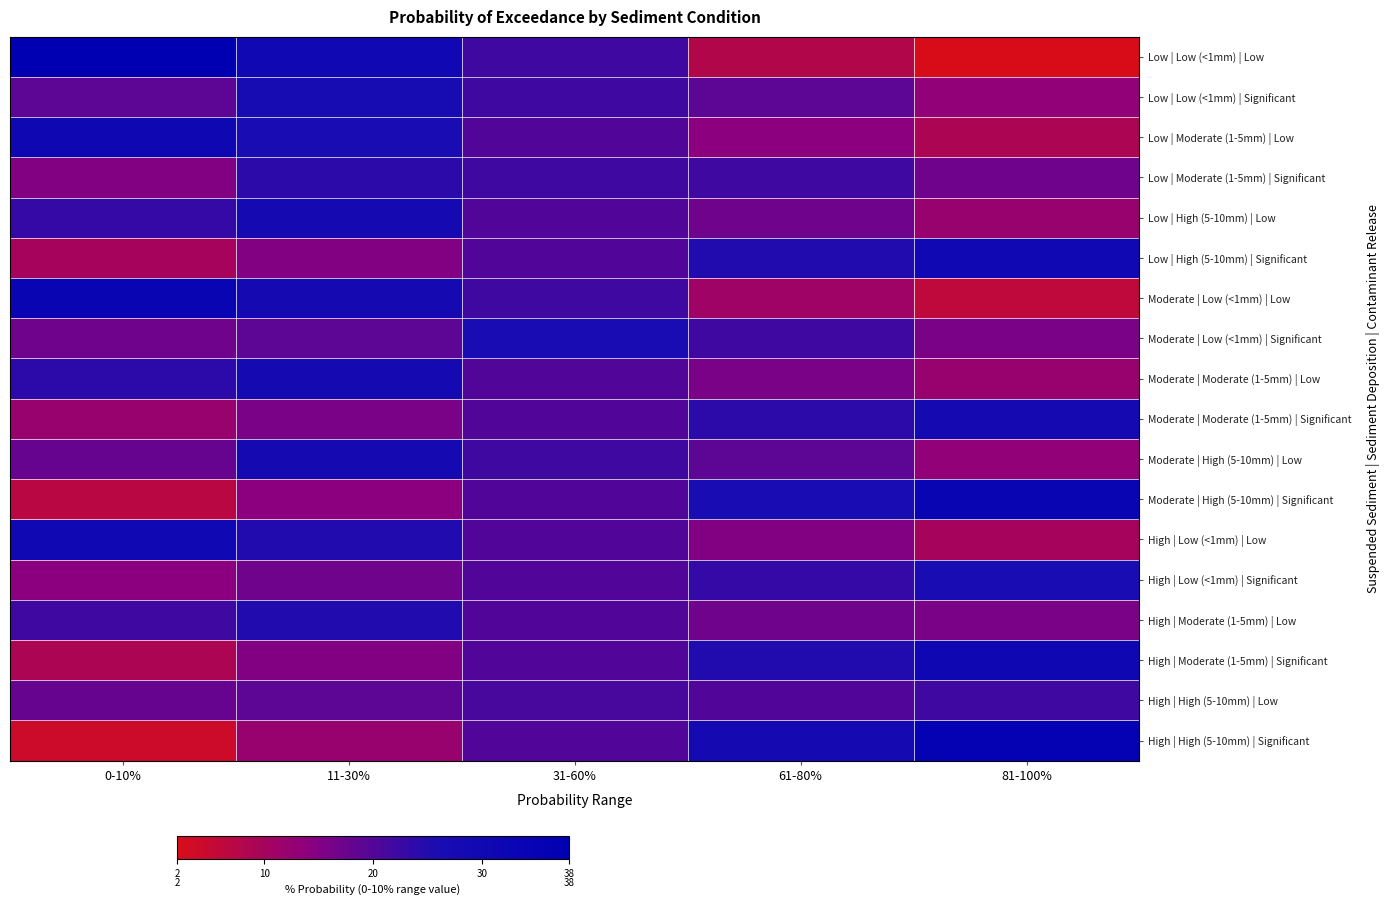

What is the total value across all series at 0-10%?

344